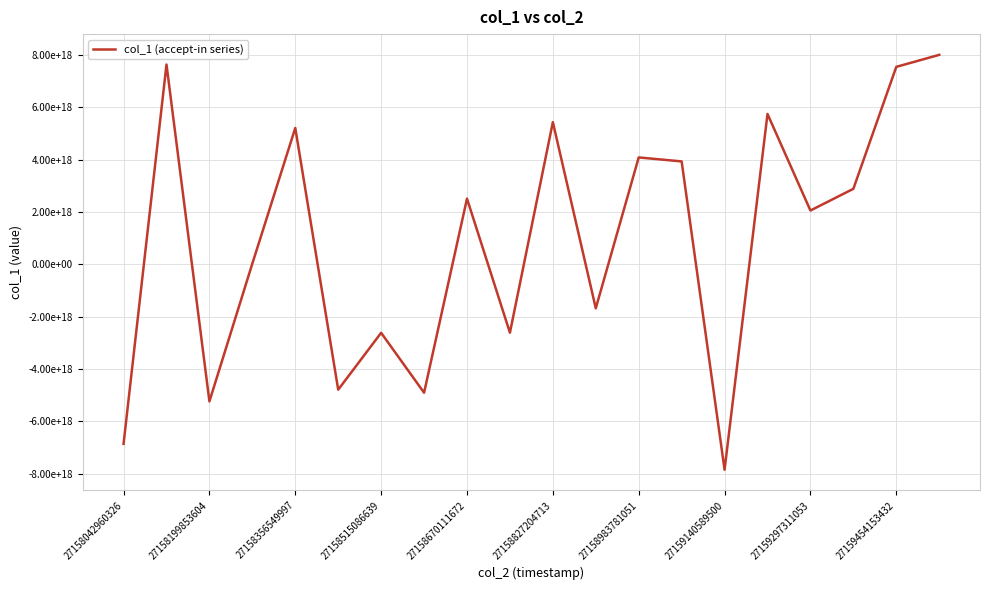

Is this an area chart (filled region under the line)?

No